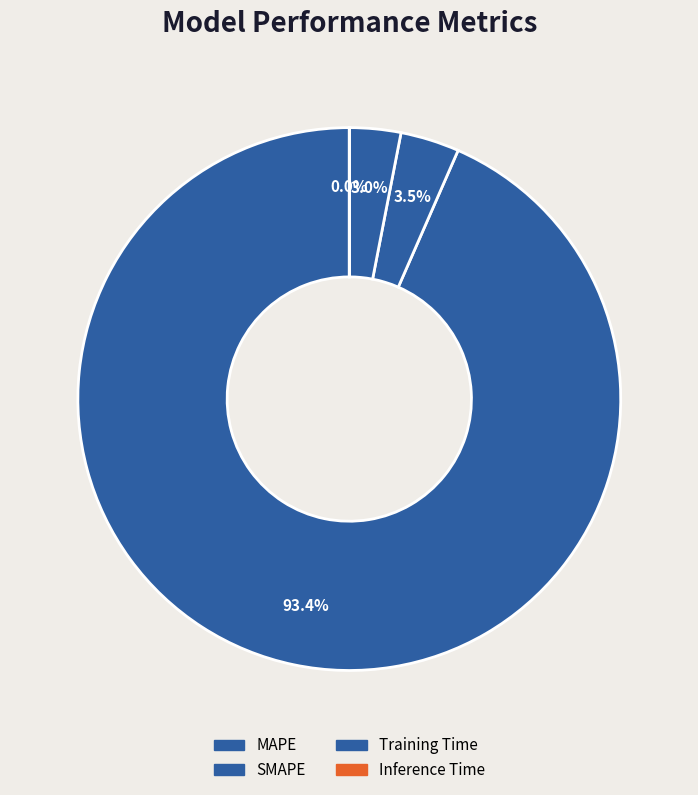

Rank the categories by value from highest to lowest.

MAPE, SMAPE, Training Time, Inference Time